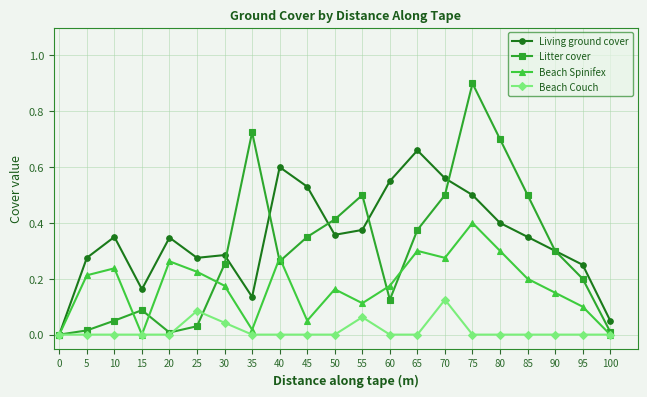

Which series has the widest spread of values?

Litter cover